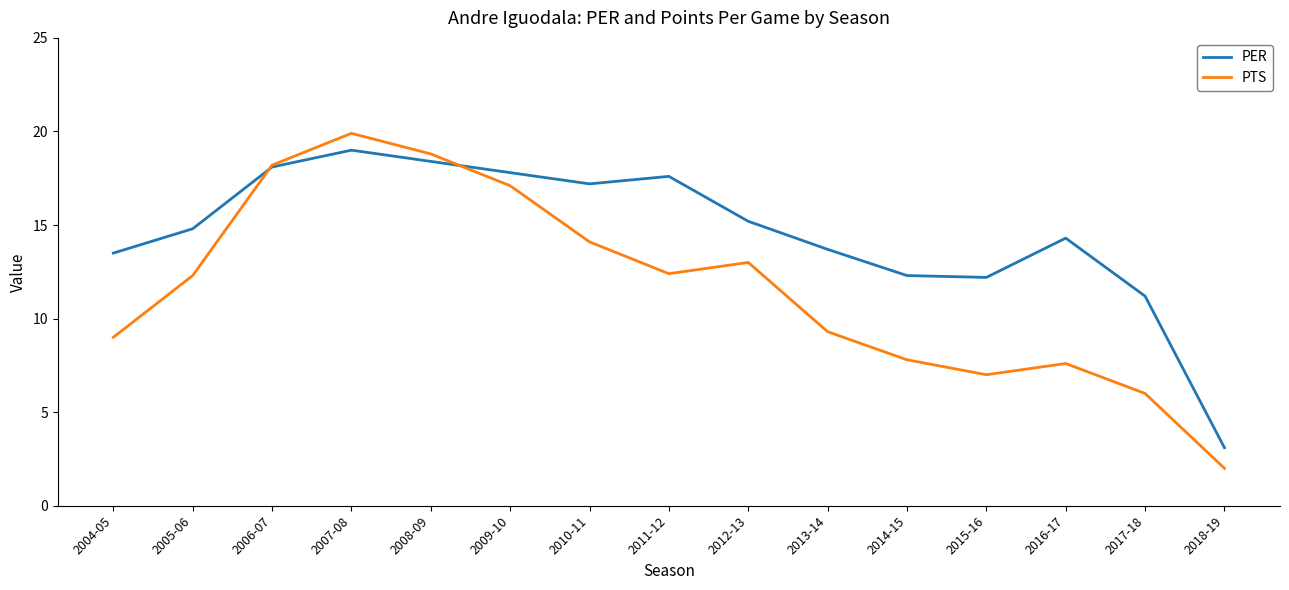

What is the difference between the second highest and second lowest values in the PTS series?

12.8